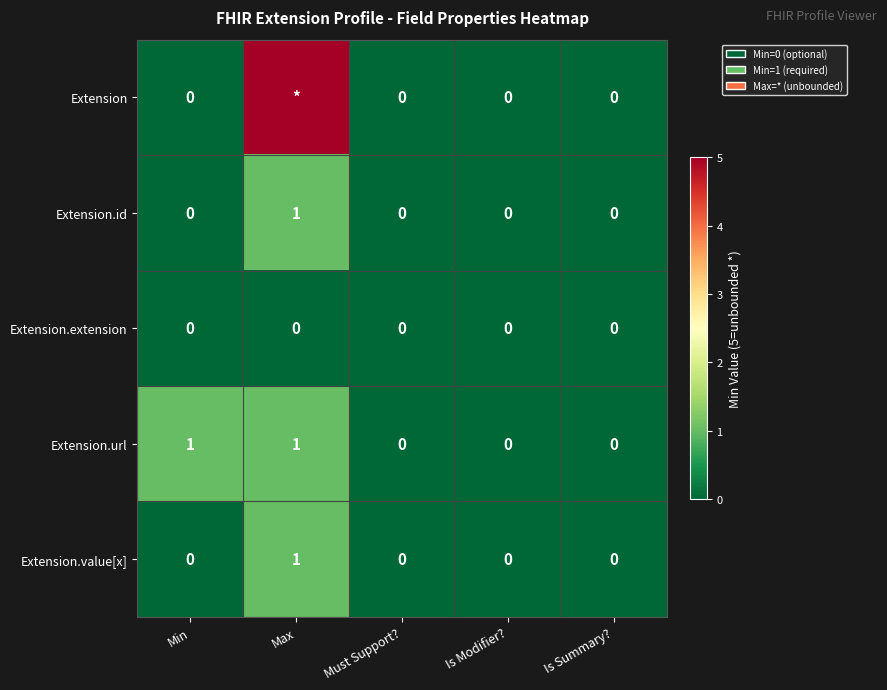

The Extension.value[x] series shows 1 at Max. True or false?

True